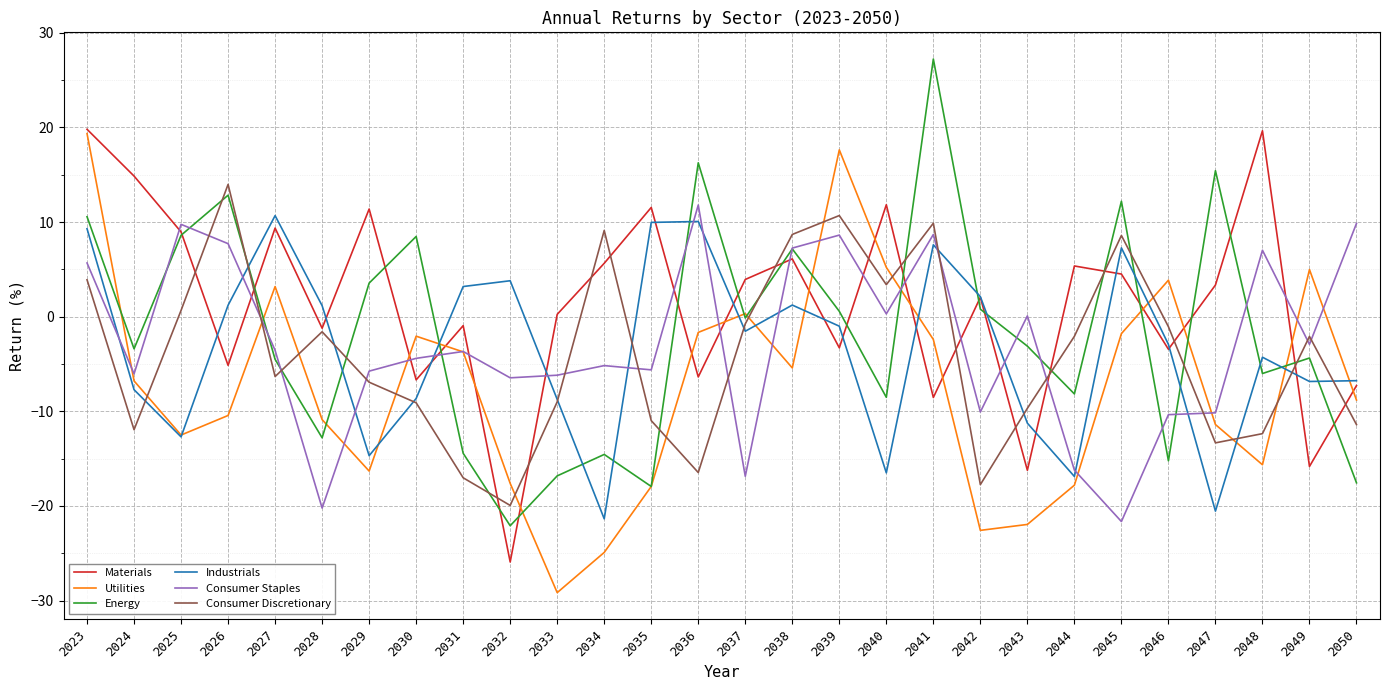

What is the spread (max minus min) of values at 2048?

35.3